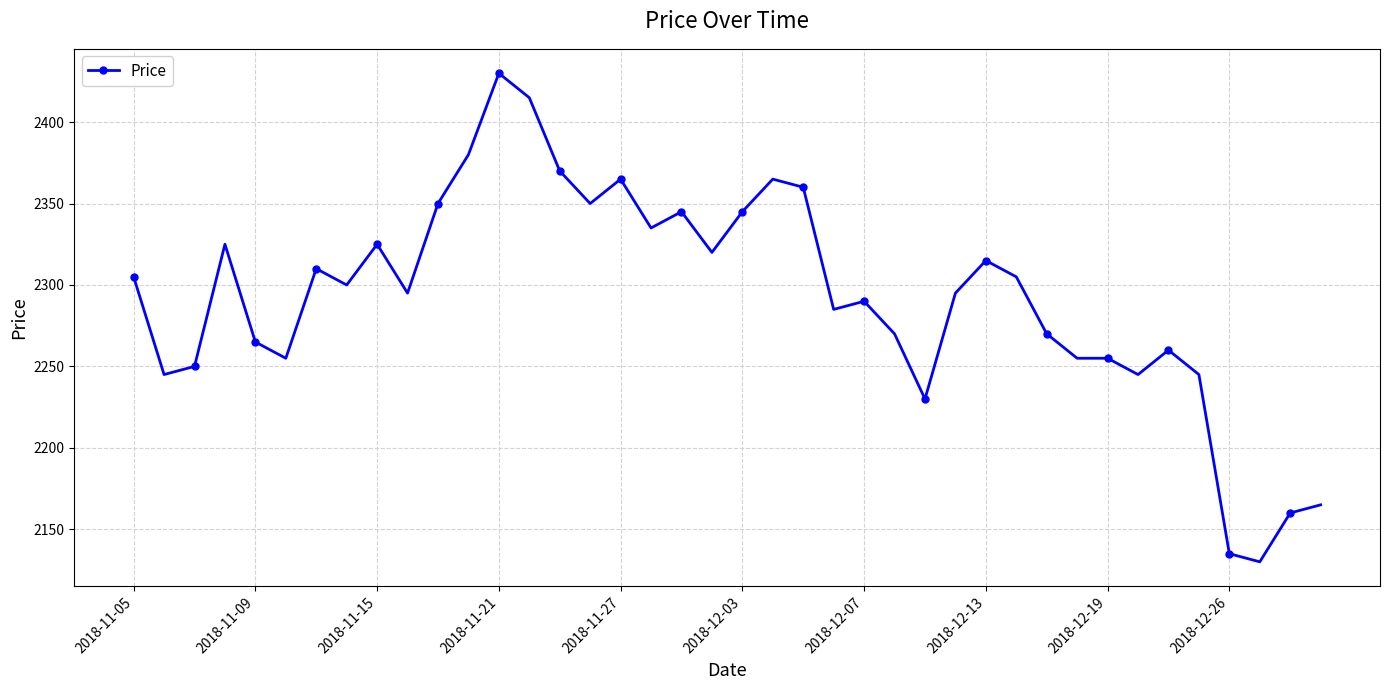

What is the difference between the maximum and minimum values?

300